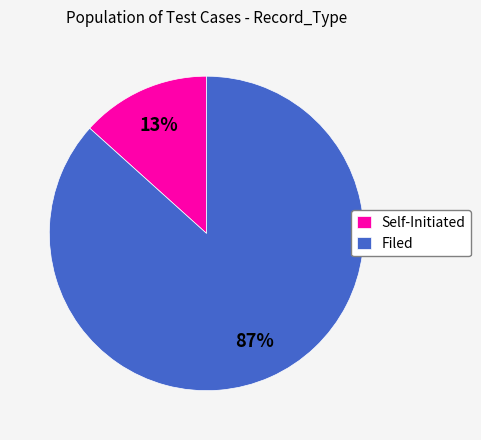

Rank the categories by value from lowest to highest.

Self-Initiated, Filed